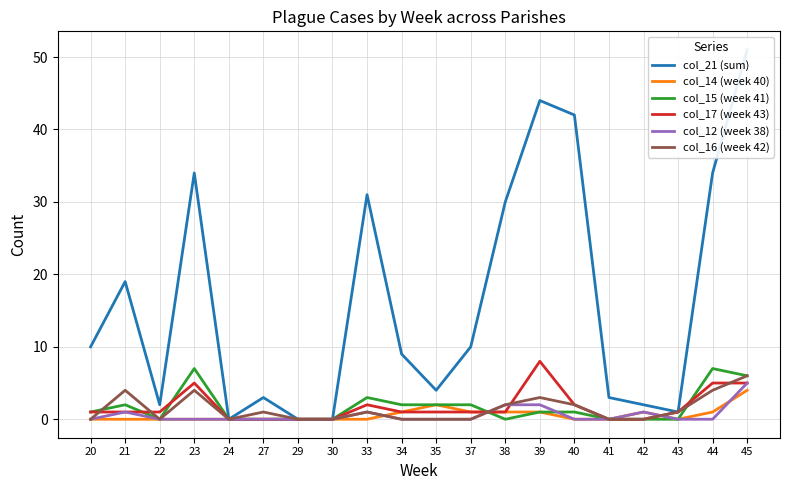

How many interior local peaks does the col_12 (week 38) series have?

3